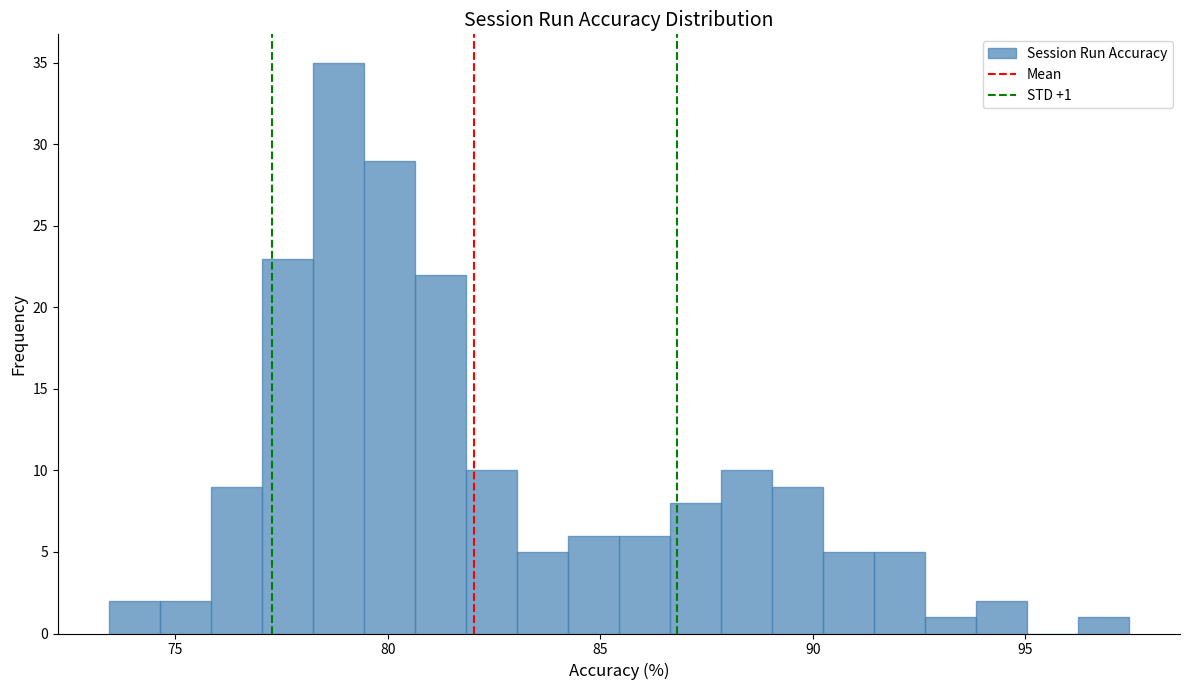

Read against the x-axis, roughly where is the centre of the tallest bar?

79.0